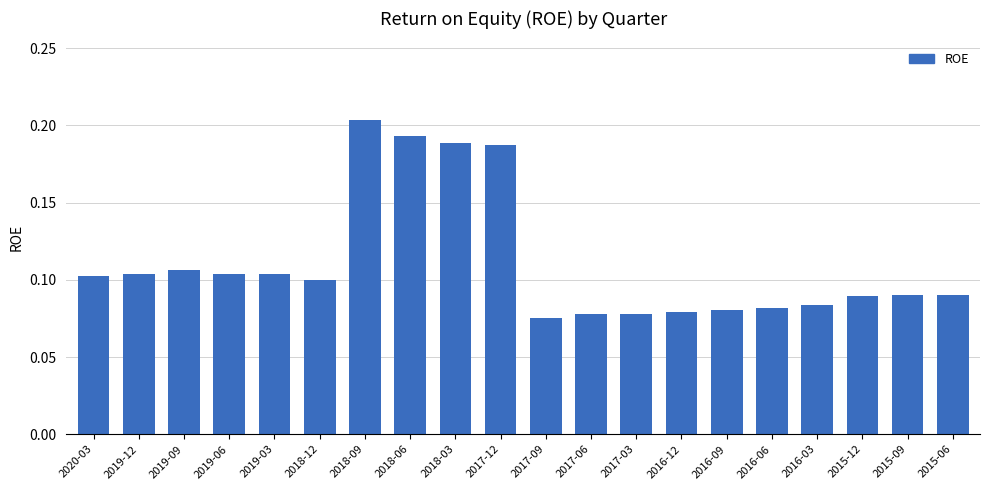

What is the sum of all values?

2.2